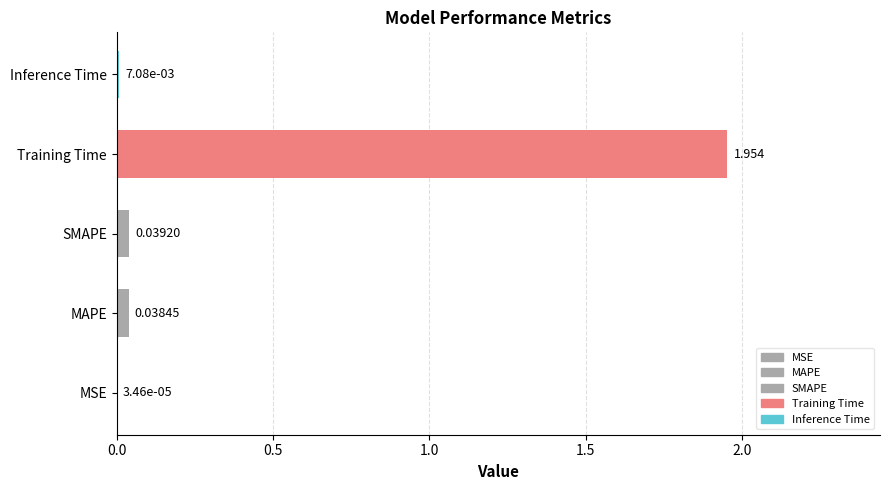

Where is the data nearest to the value 0?

MSE